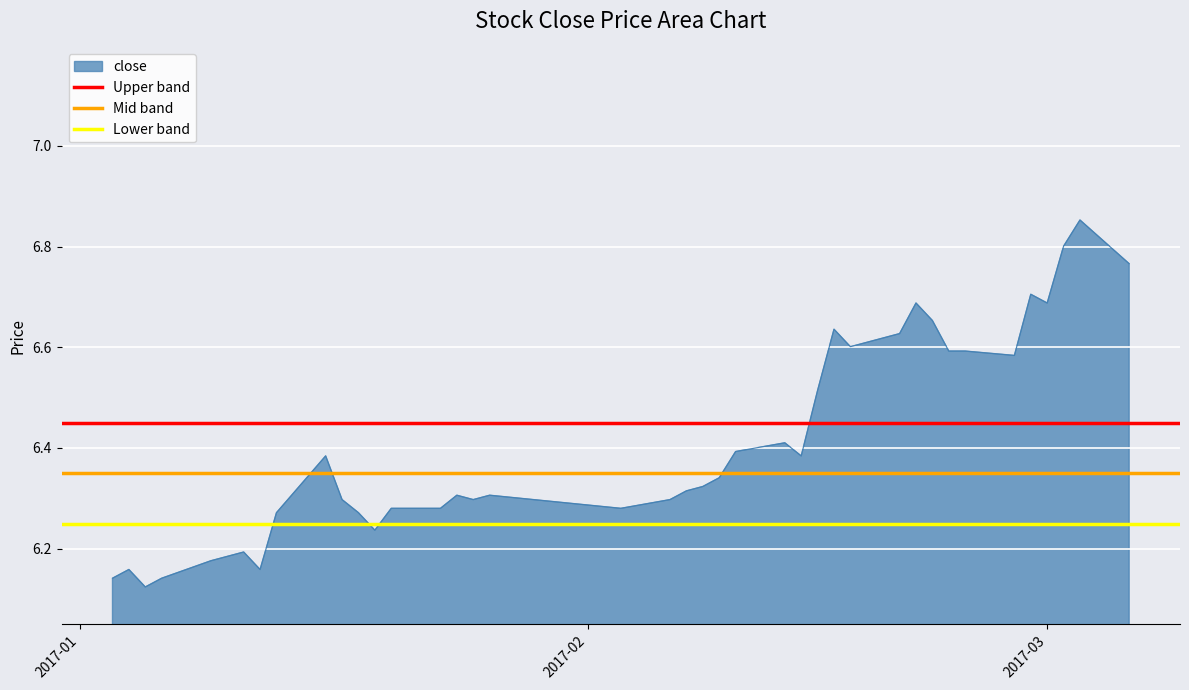

What is the average value of the Upper band series?

6.5